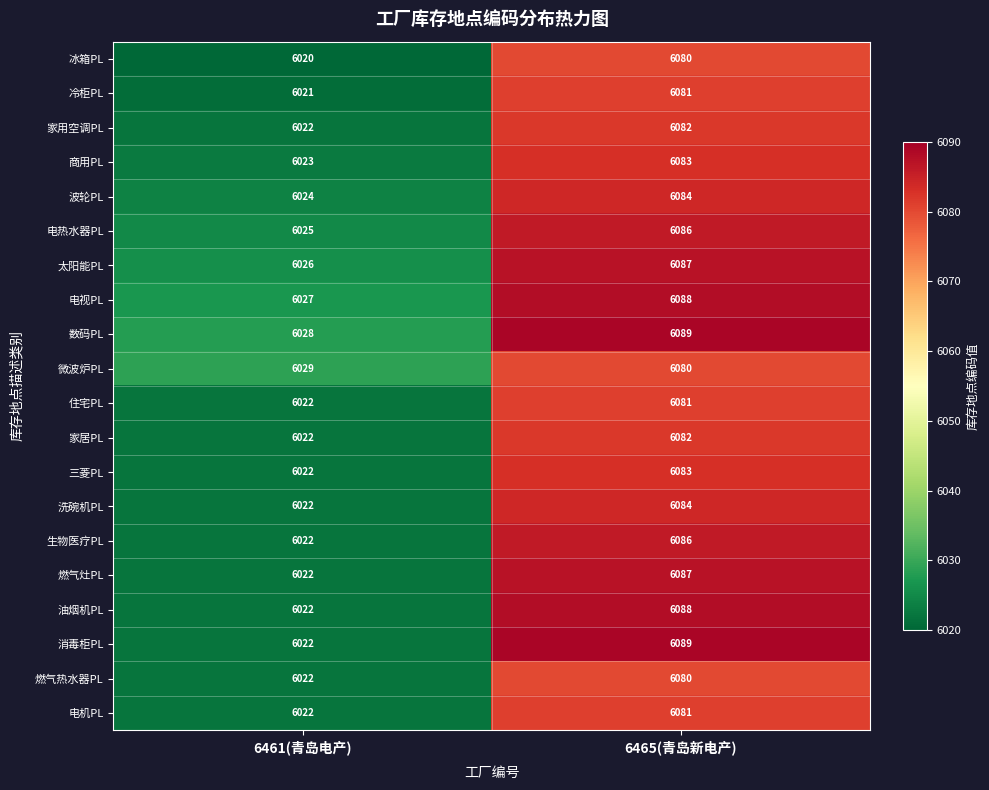

What is the maximum value shown in the chart?

6089